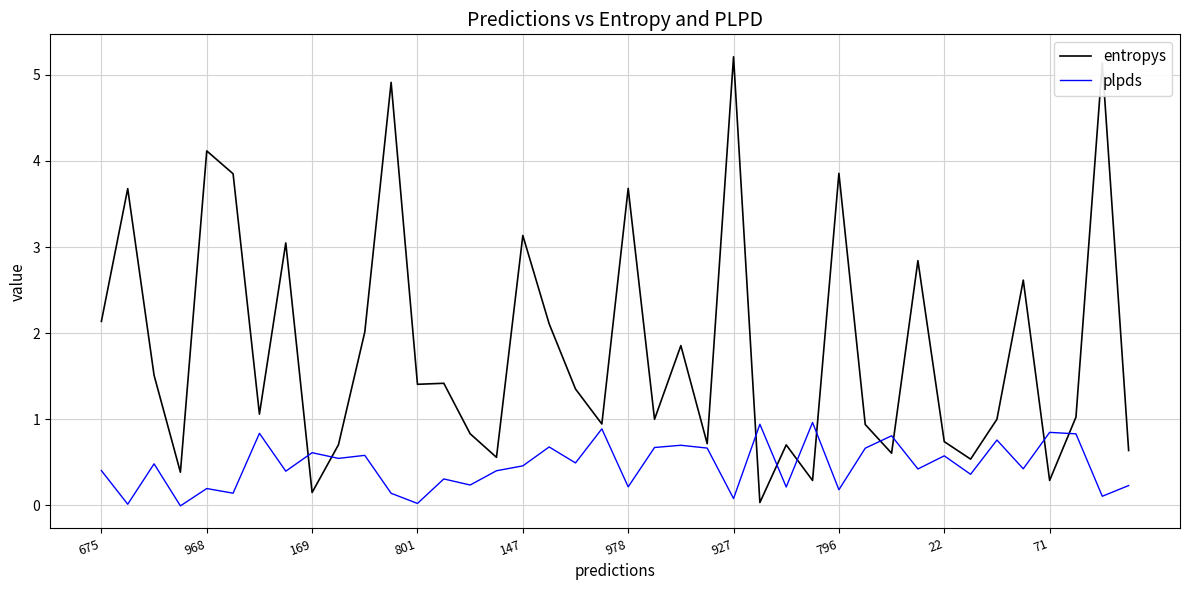

Rank the series by their maximum value, from highest to lowest.

entropys, plpds